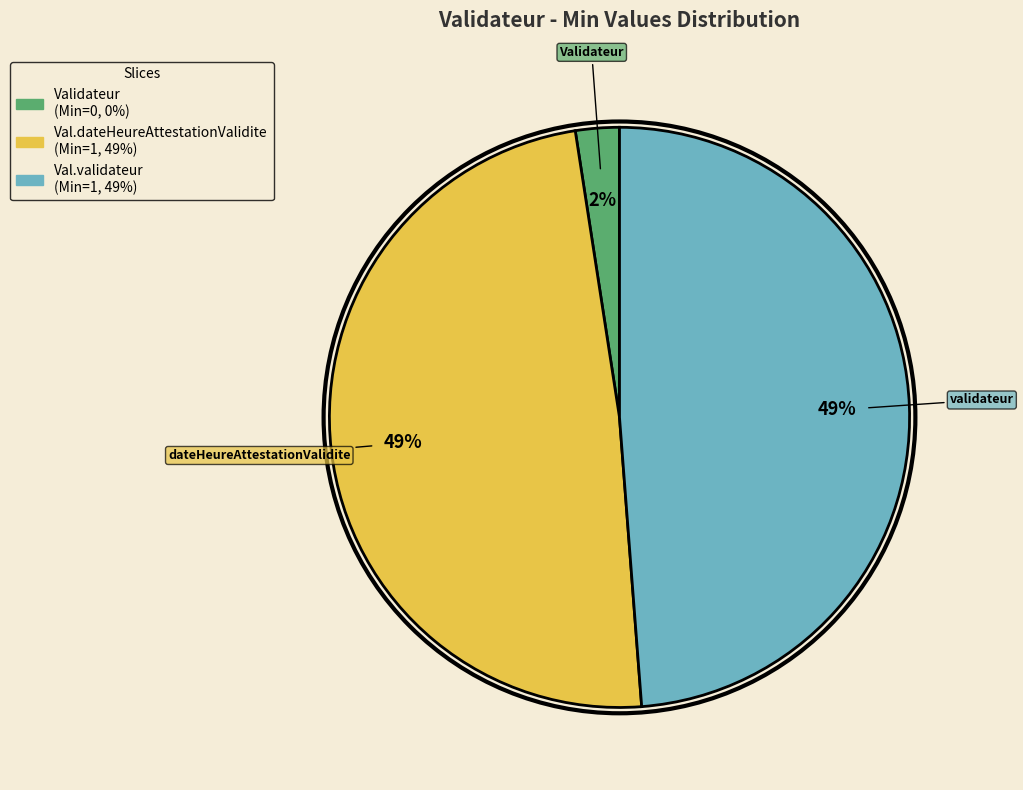

To the nearest percent, what is the average slice percentage?

33%